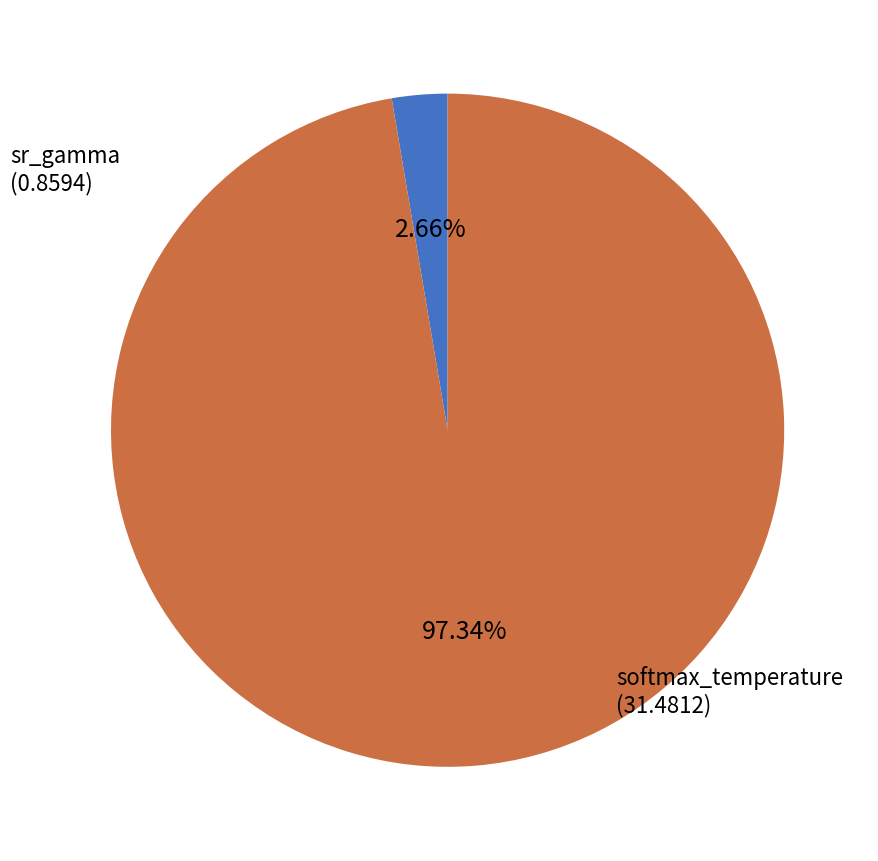

Is there a majority slice in this chart?

Yes